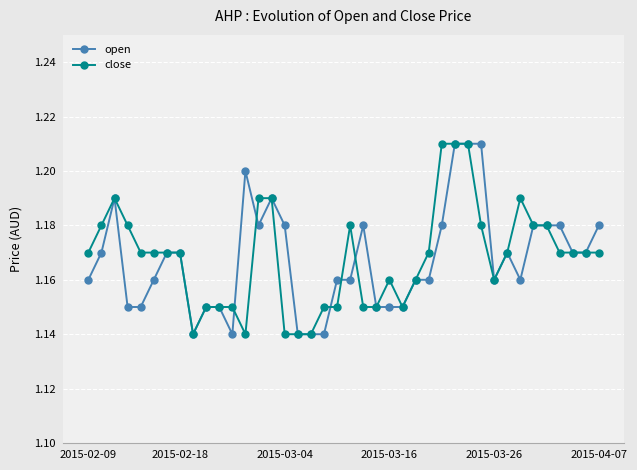

How many close values are between 1 and 2?

40